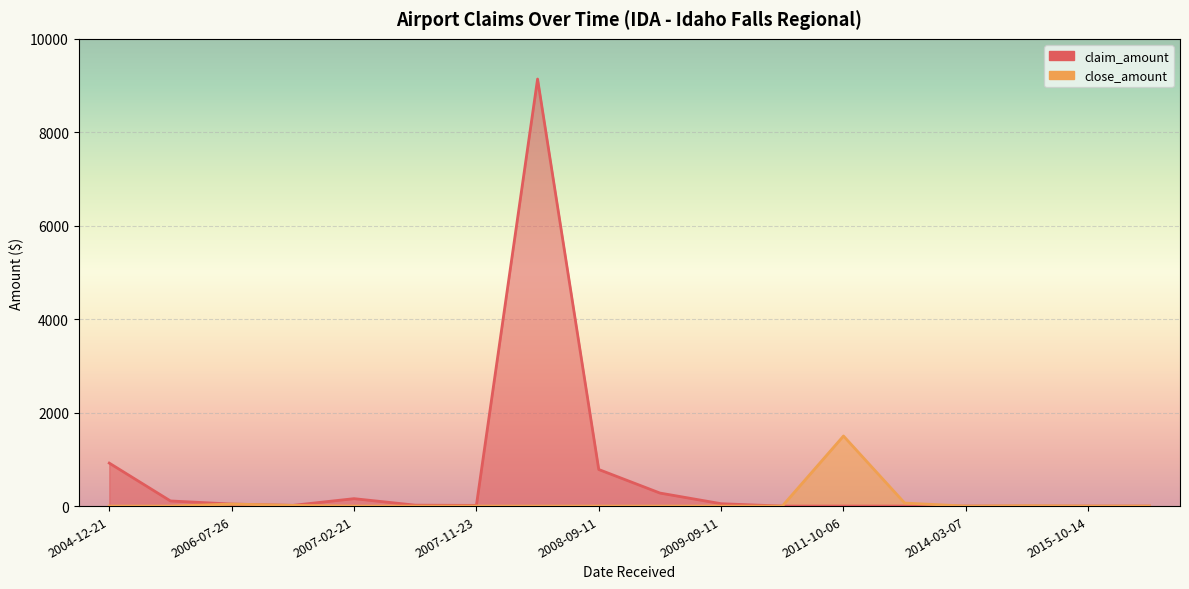

The value of close_amount at 2008-11-17 is 0.0. True or false?

True